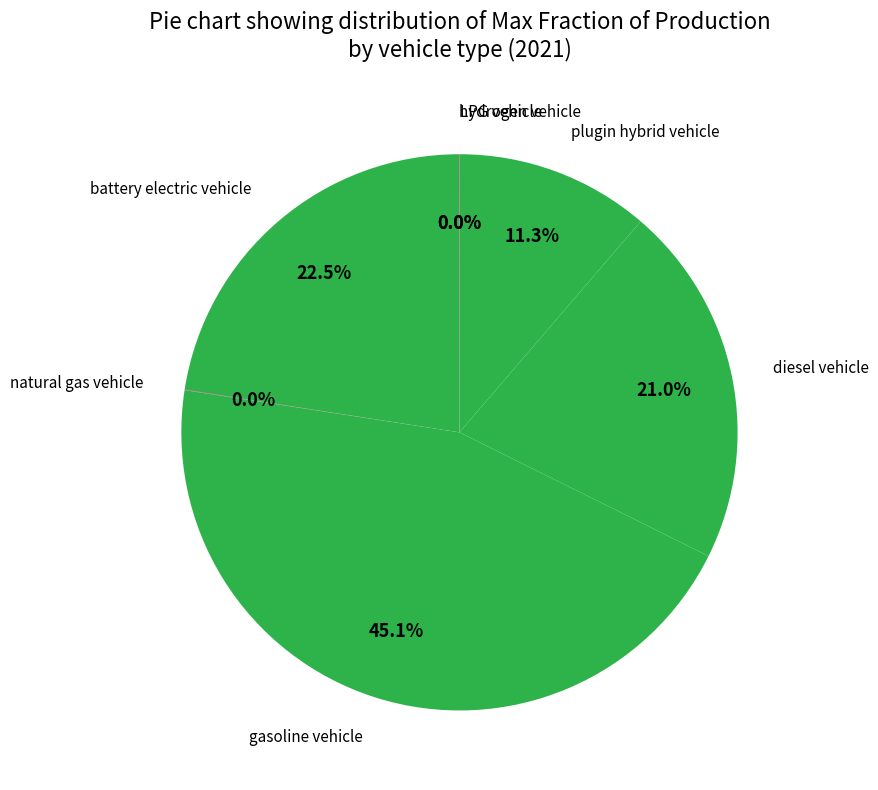

How many slices are in this pie chart?

7